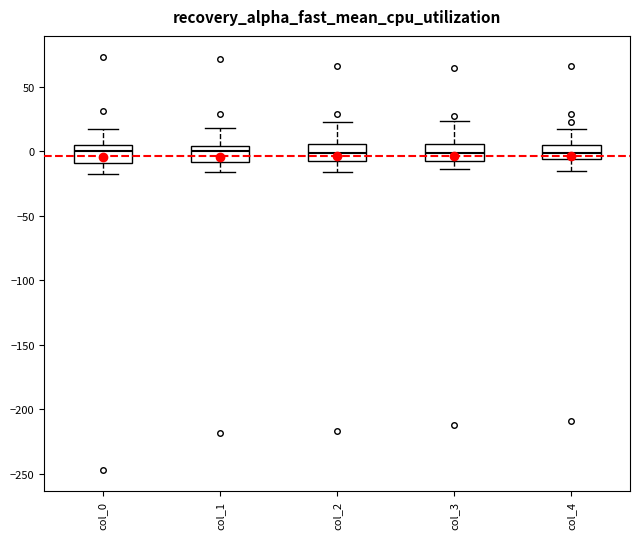

Reading left to right, transcribe this box plot: for each box, give where its median line is, the range the box spans, and where its two whiskers end, as read against the y-axis. The values are not printed on the chart, so give them approximately, as read against the axis.

col_0: median 0, box -10 to 5, whiskers -20 to 15
col_1: median 0, box -10 to 5, whiskers -15 to 20
col_2: median 0, box -5 to 5, whiskers -15 to 25
col_3: median 0, box -10 to 5, whiskers -15 to 25
col_4: median 0, box -5 to 5, whiskers -15 to 15